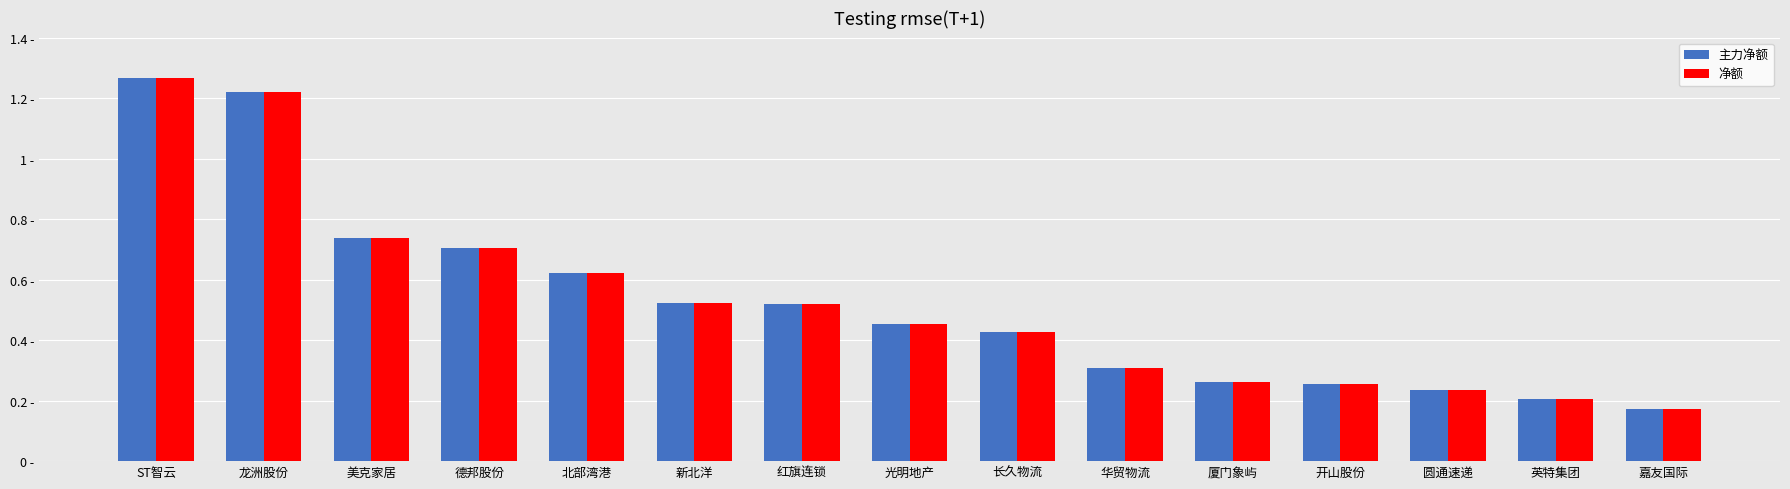

Does the chart contain stacked bars?

No